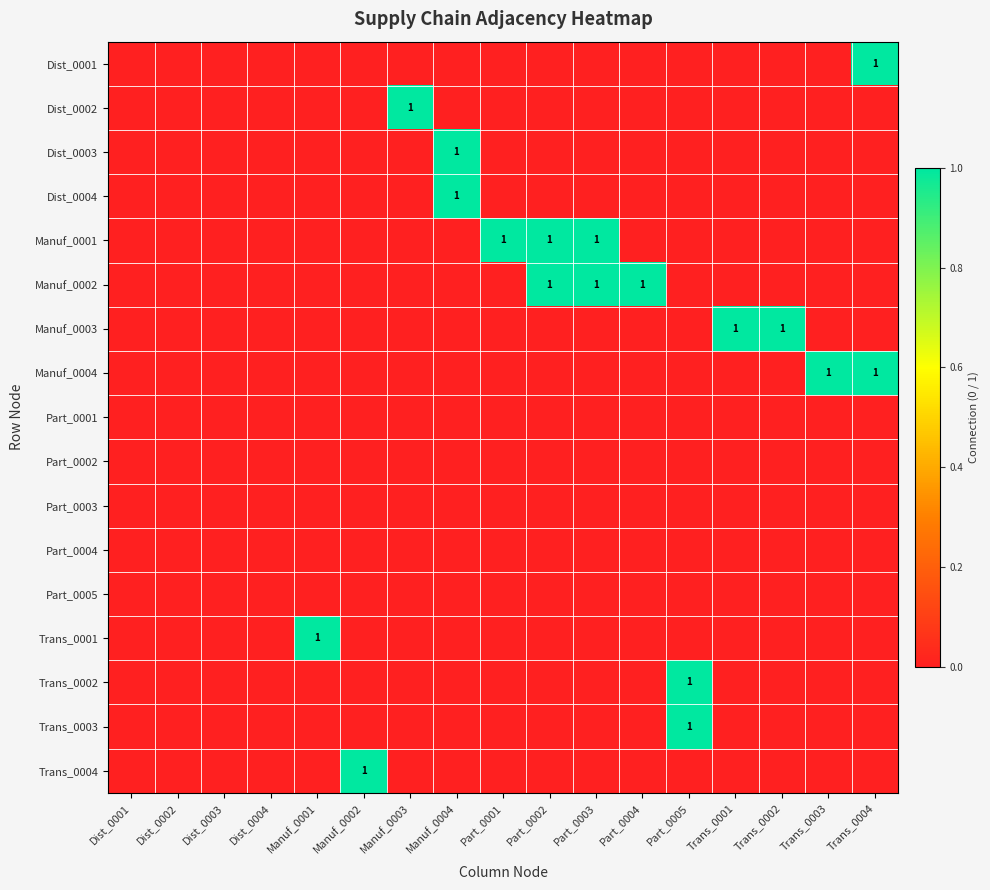

What is the sum of all Manuf_0002 values?

3